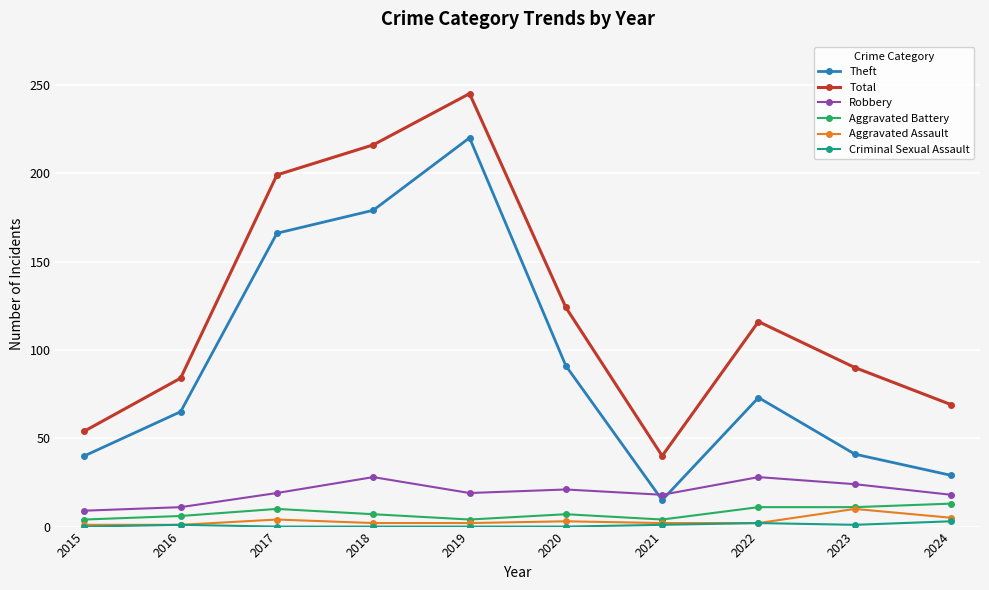

In Robbery, how many points are lower than both neighbors (excluding endpoints)?

2